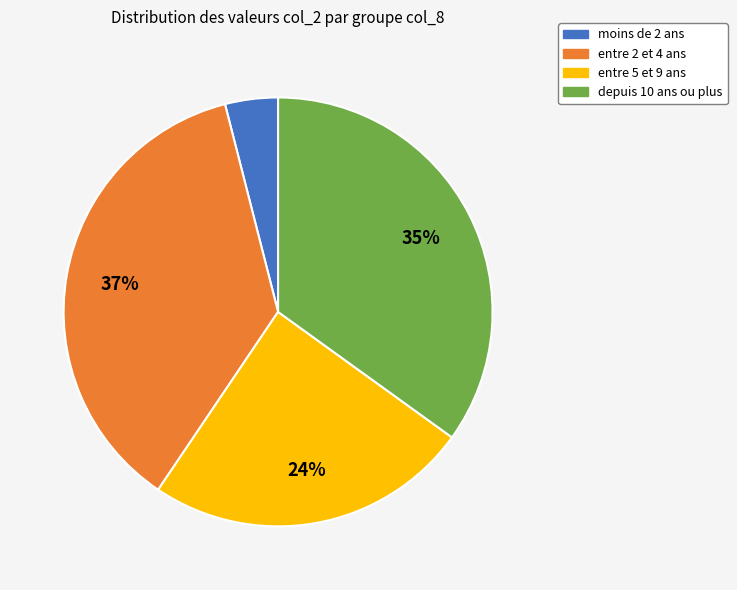

What is the ratio of the value at entre 2 et 4 ans to the value at moins de 2 ans?

9.2